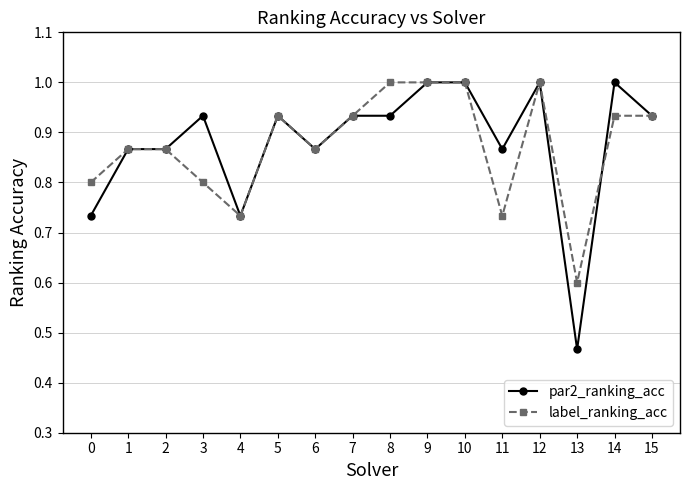

What is the difference between the second highest and second lowest values in the label_ranking_acc series?

0.3